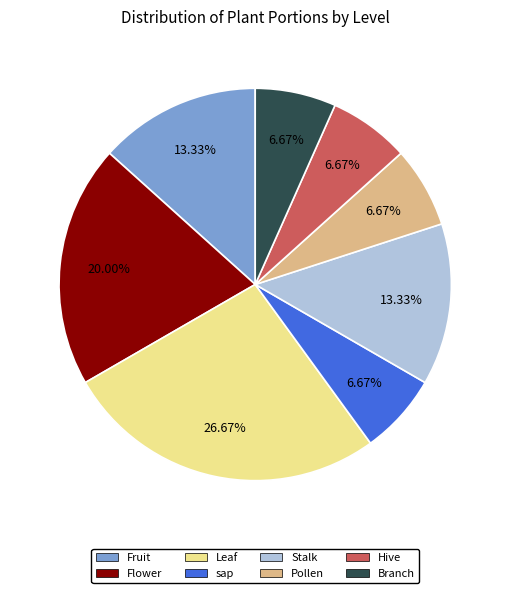

Is there a majority slice in this chart?

No